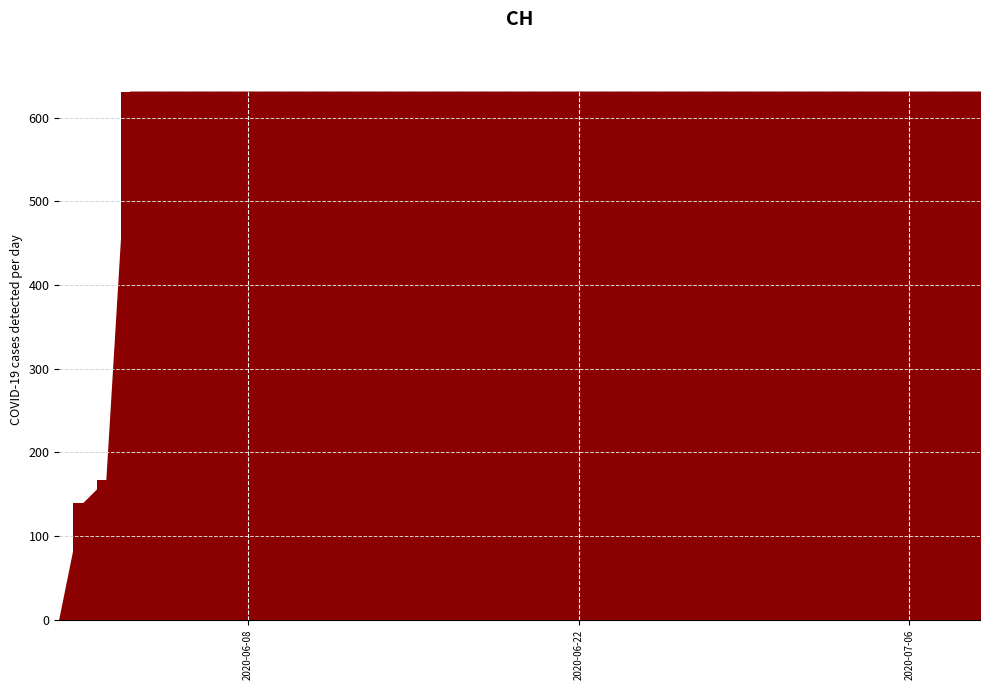

What is the greatest value displayed?

631